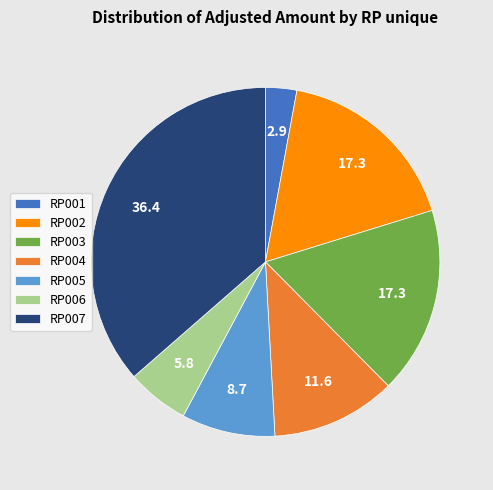

True or false: RP004 accounts for 7% of the total.

False